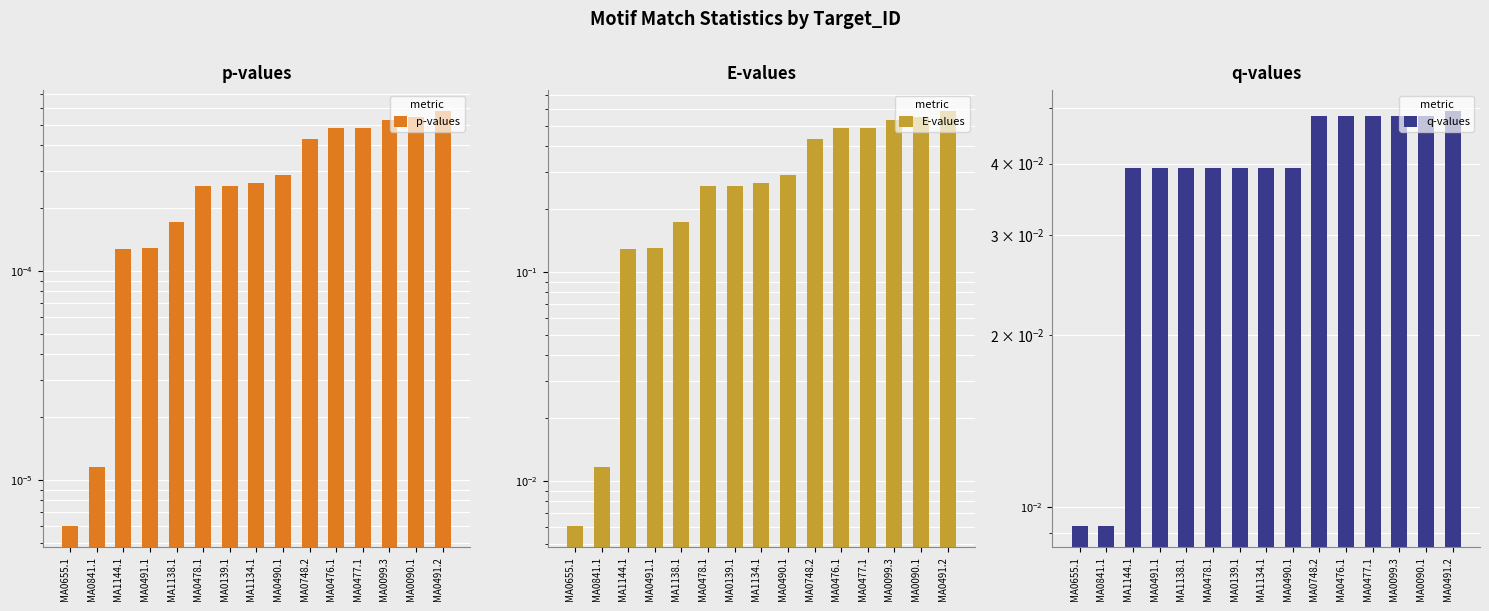

What position from the right is MA1138.1?

11